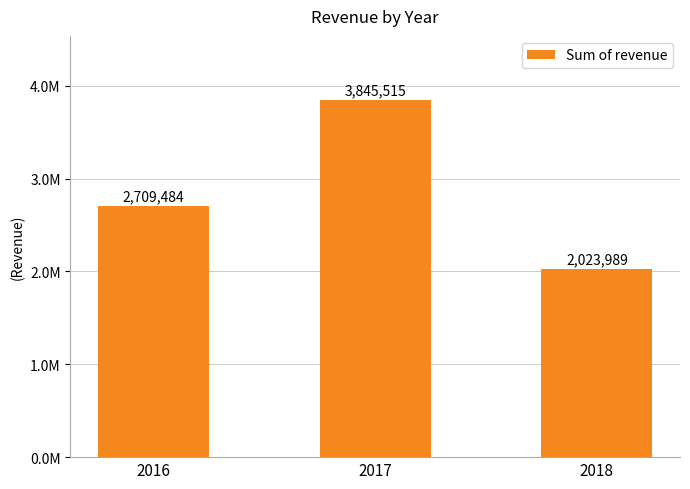

True or false: the data shows 4049485.7 at 2016.

False